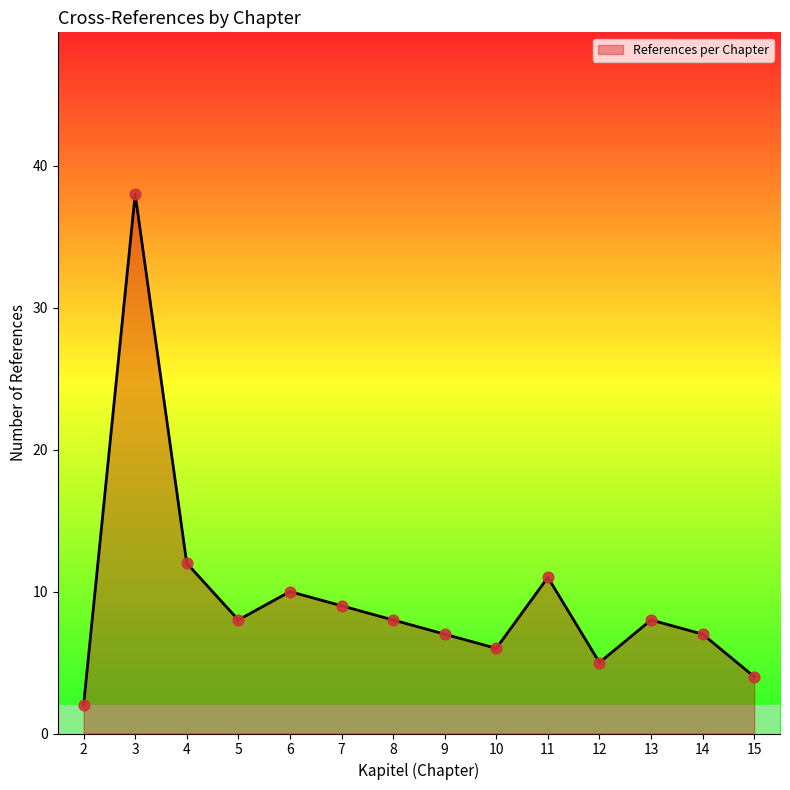

What is the ratio of the value at 11 to the value at 8?

1.4